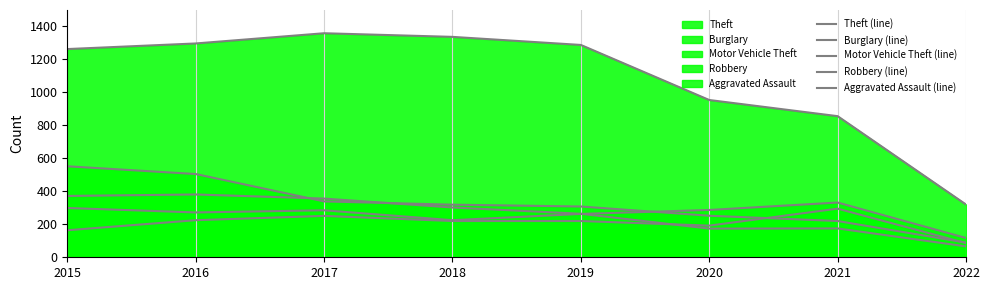

What is the spread (max minus min) of values at 2022?

254